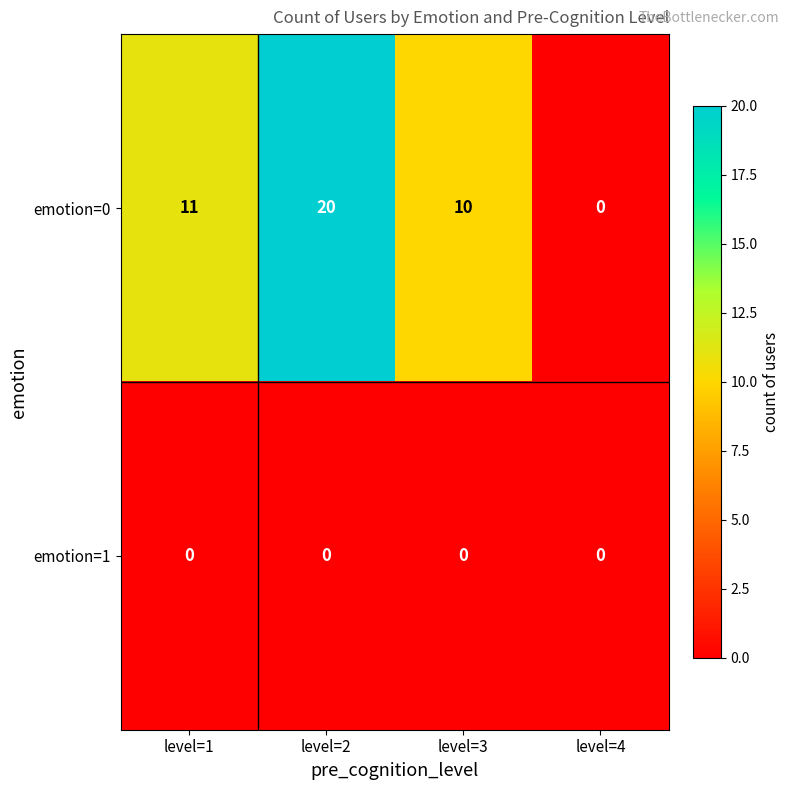

At which label does emotion=0 reach its peak?

level=2